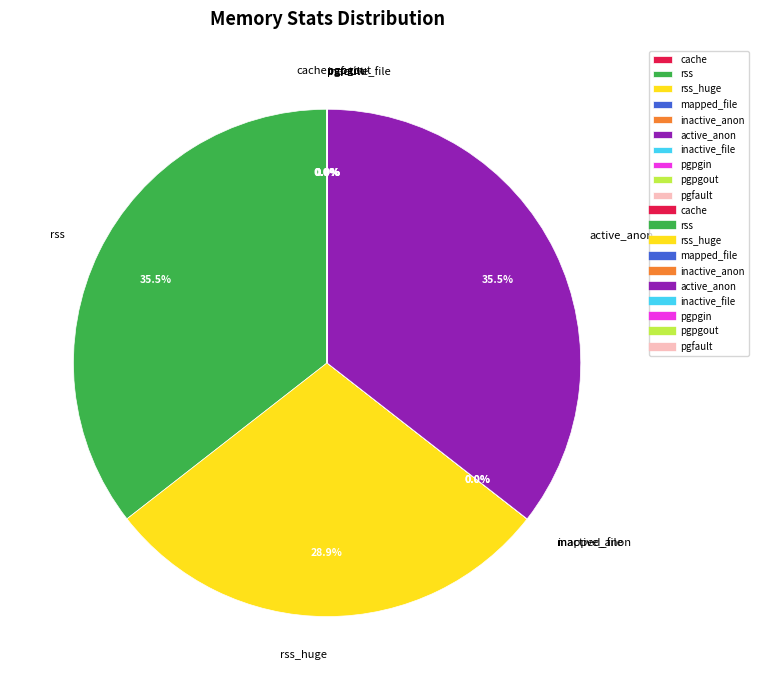

Does any single category account for the majority?

No